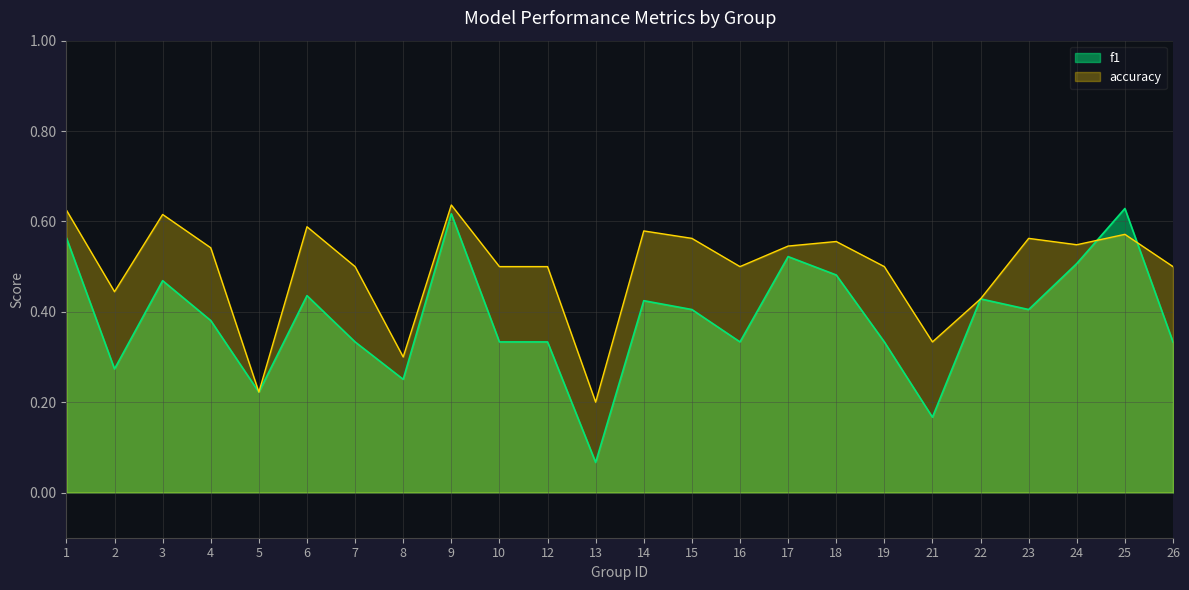

Where is the first local maximum for accuracy?

3